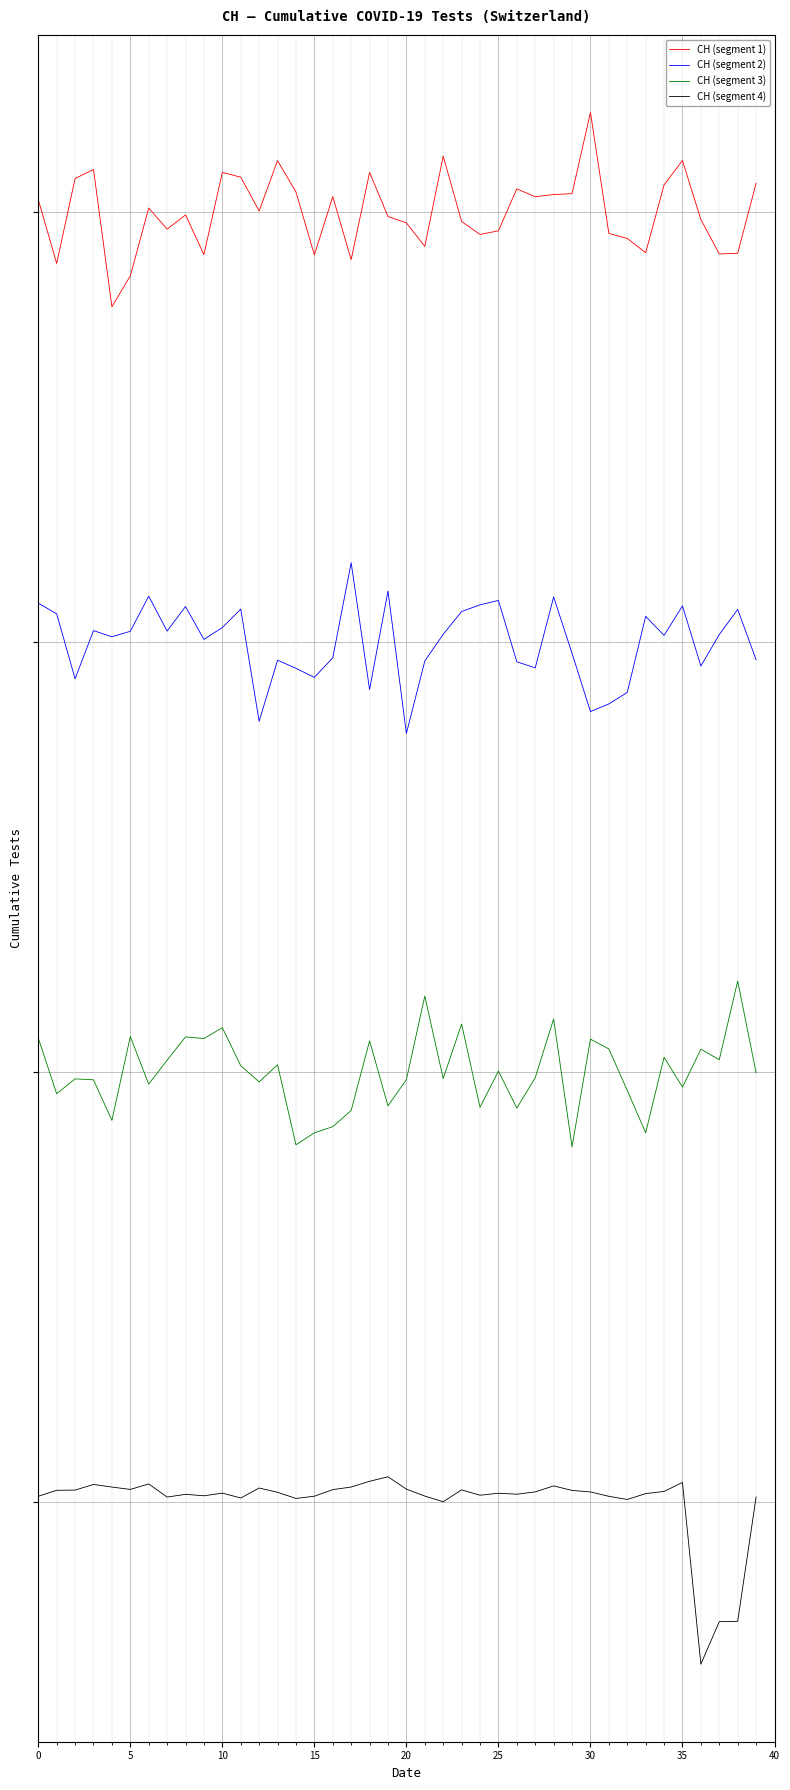

Is this an area chart (filled region under the line)?

No